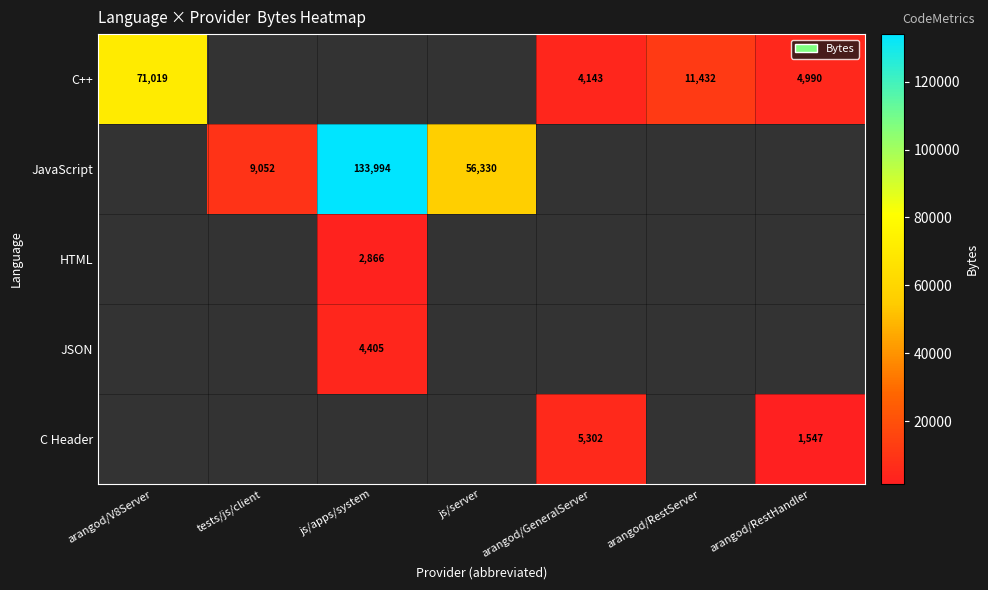

Is it true that C Header equals 5302 at arangod/GeneralServer?

True